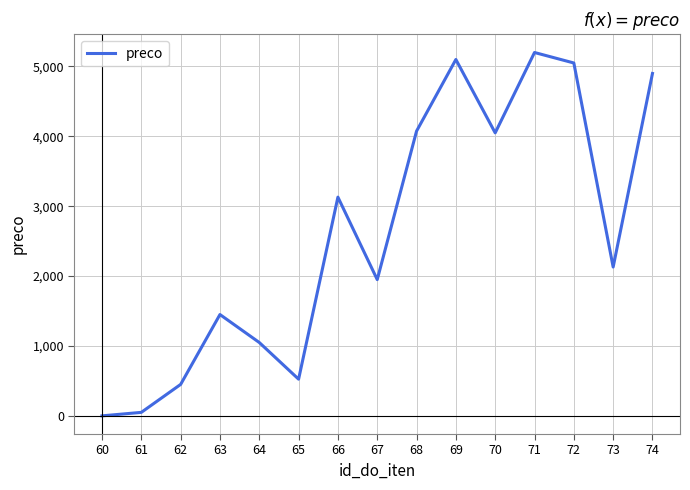

At which category does the data reach its first local peak?

63